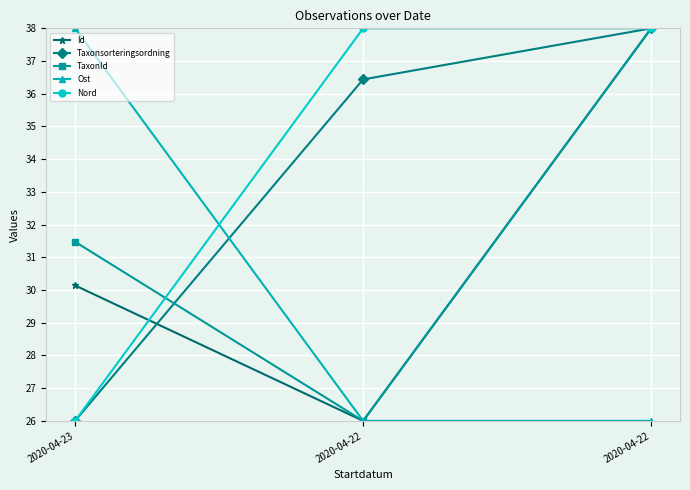

What are all the series names shown in the legend?

Id, Taxonsorteringsordning, TaxonId, Ost, Nord